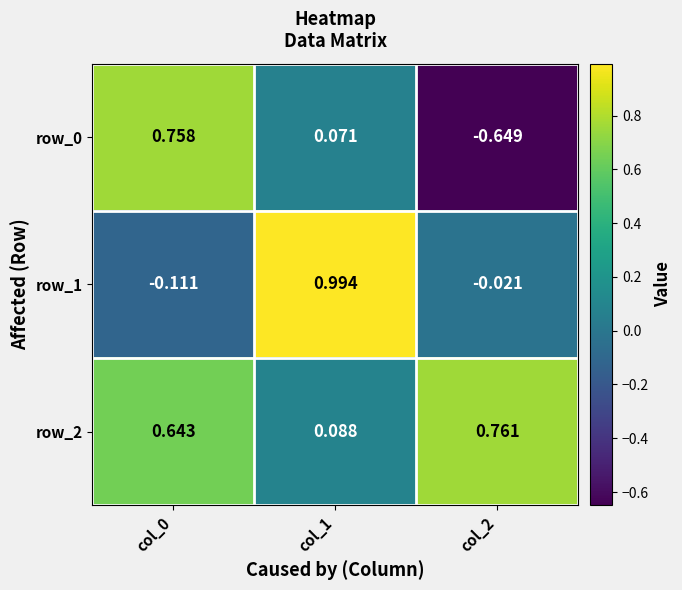

Which series has the largest total across all categories?

row_2